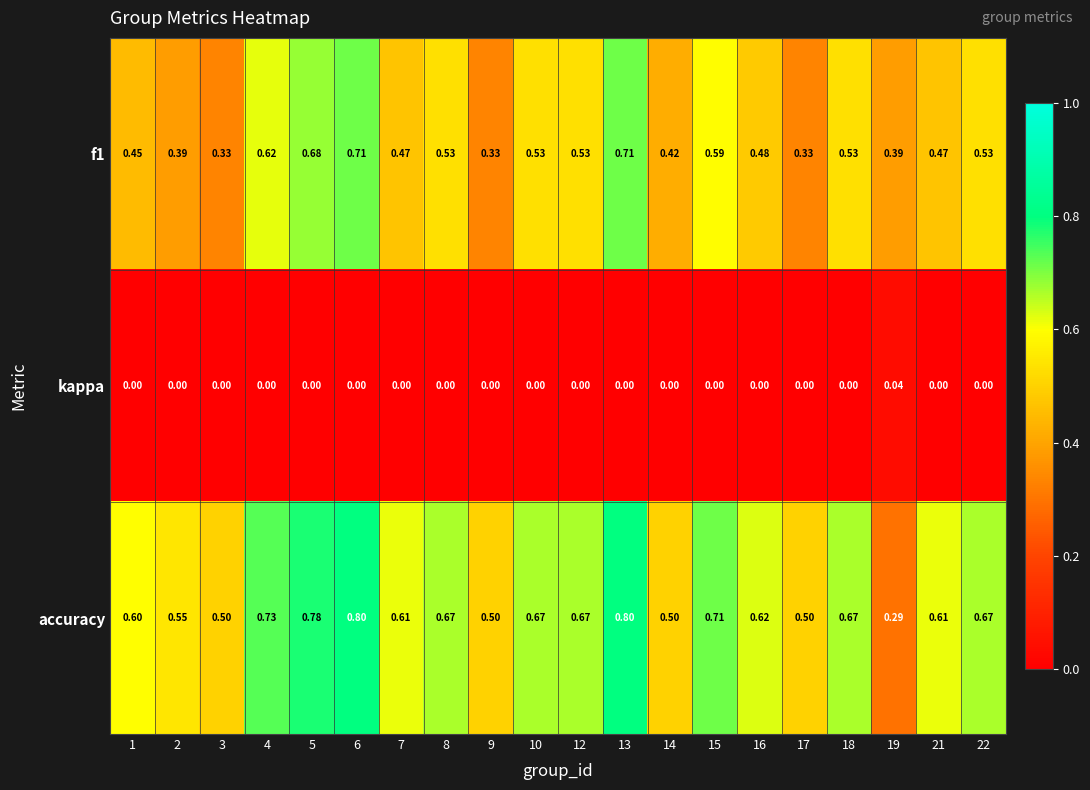

Which series has the largest total across all categories?

accuracy